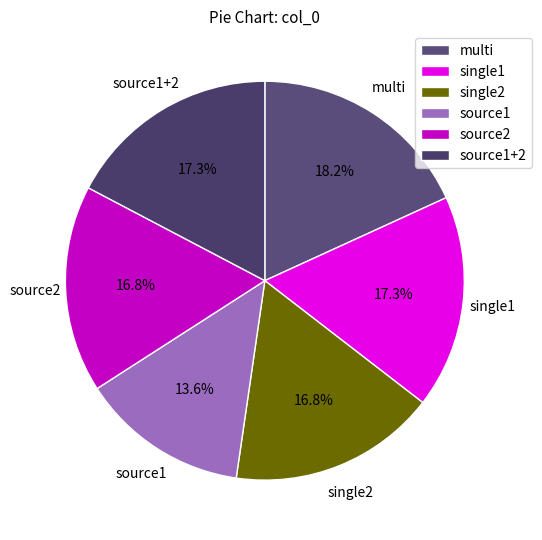

Is multi the majority of the pie?

No